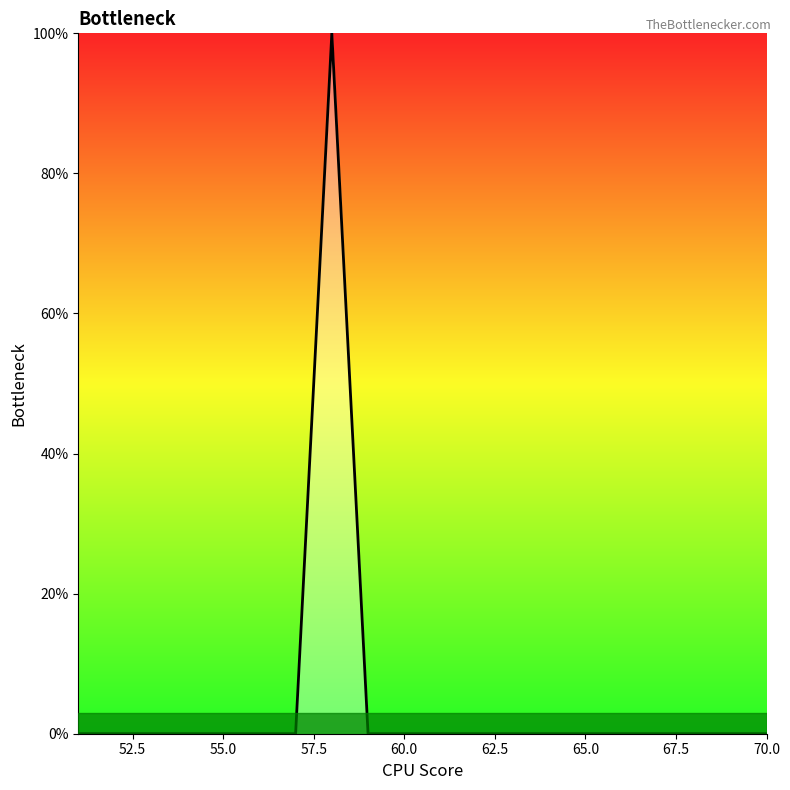

How many series are shown in this chart?

1